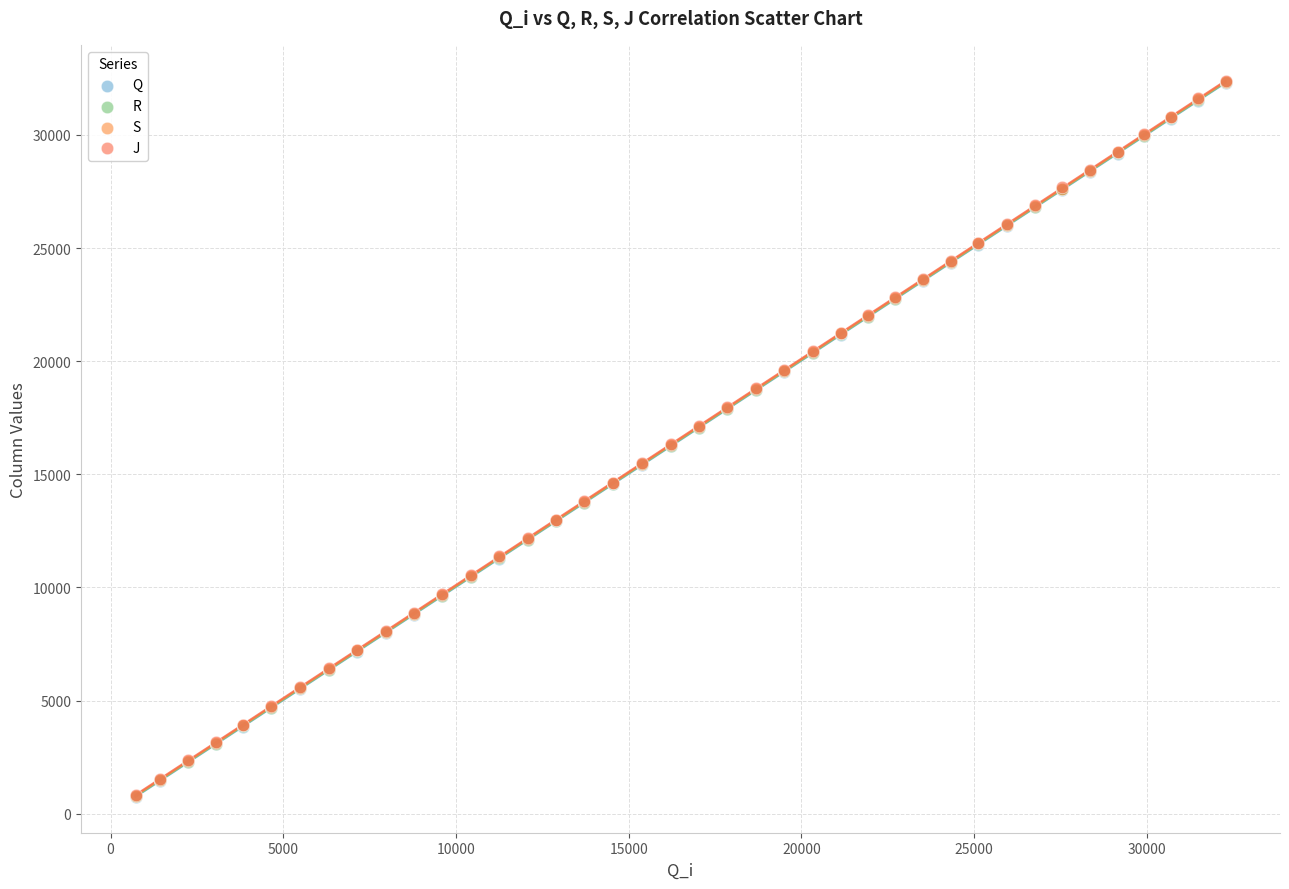

What are all the series names shown in the legend?

Q, R, S, J